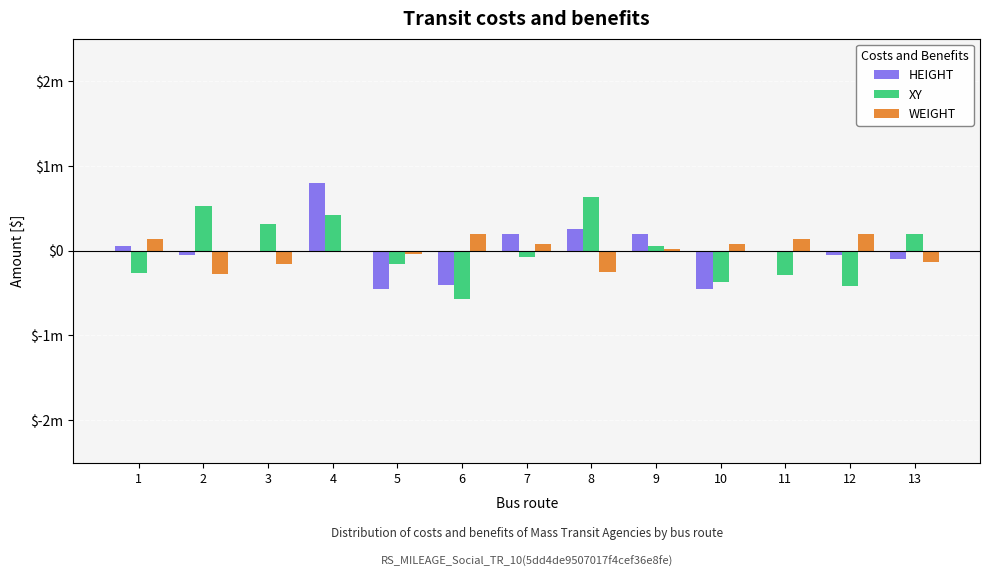

What is the value of the HEIGHT bar at the 9th from the left?

200000.0